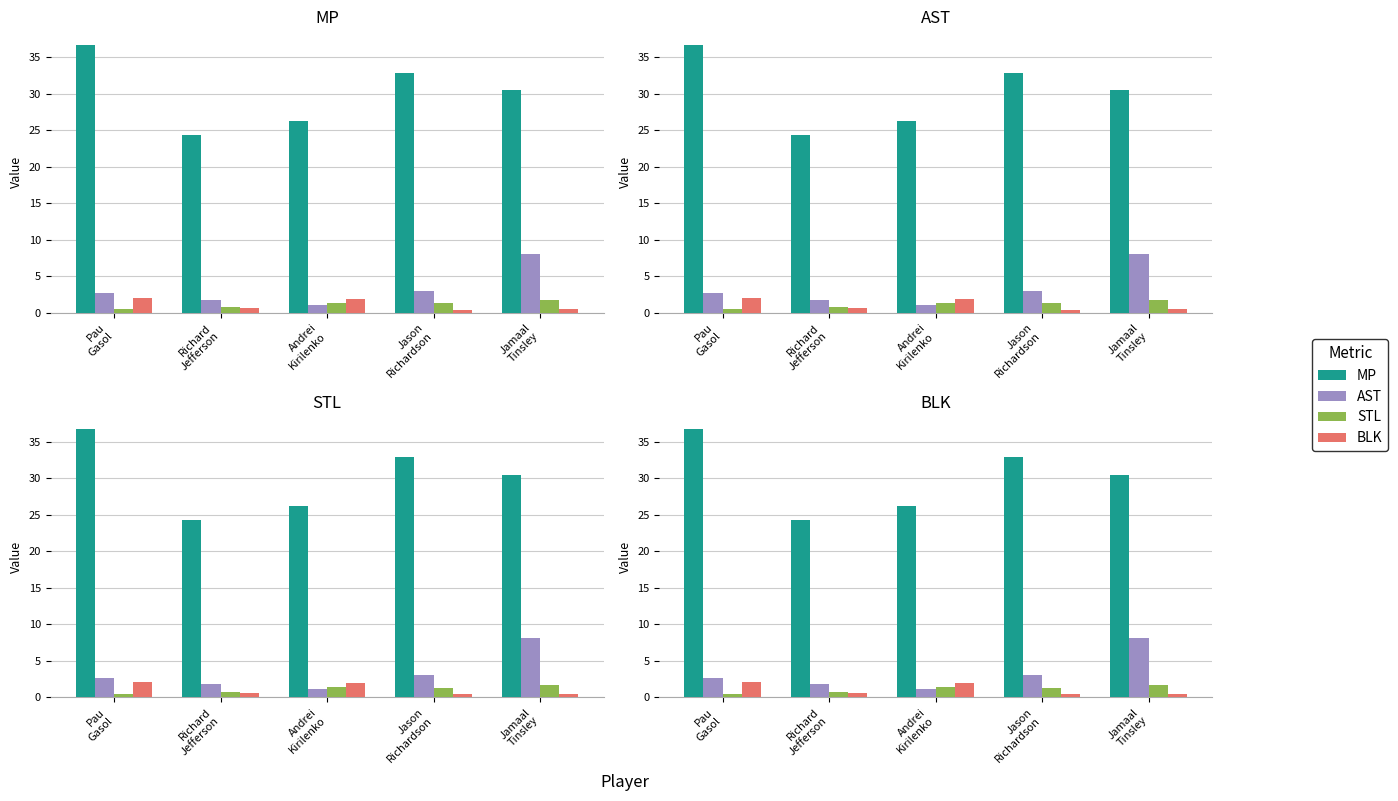

Reading left to right, what are all the values shown in this chart?

MP: 36.7	24.3	26.2	32.9	30.5
AST: 2.7	1.8	1.1	3.0	8.1
STL: 0.5	0.8	1.4	1.3	1.7
BLK: 2.1	0.6	1.9	0.4	0.5